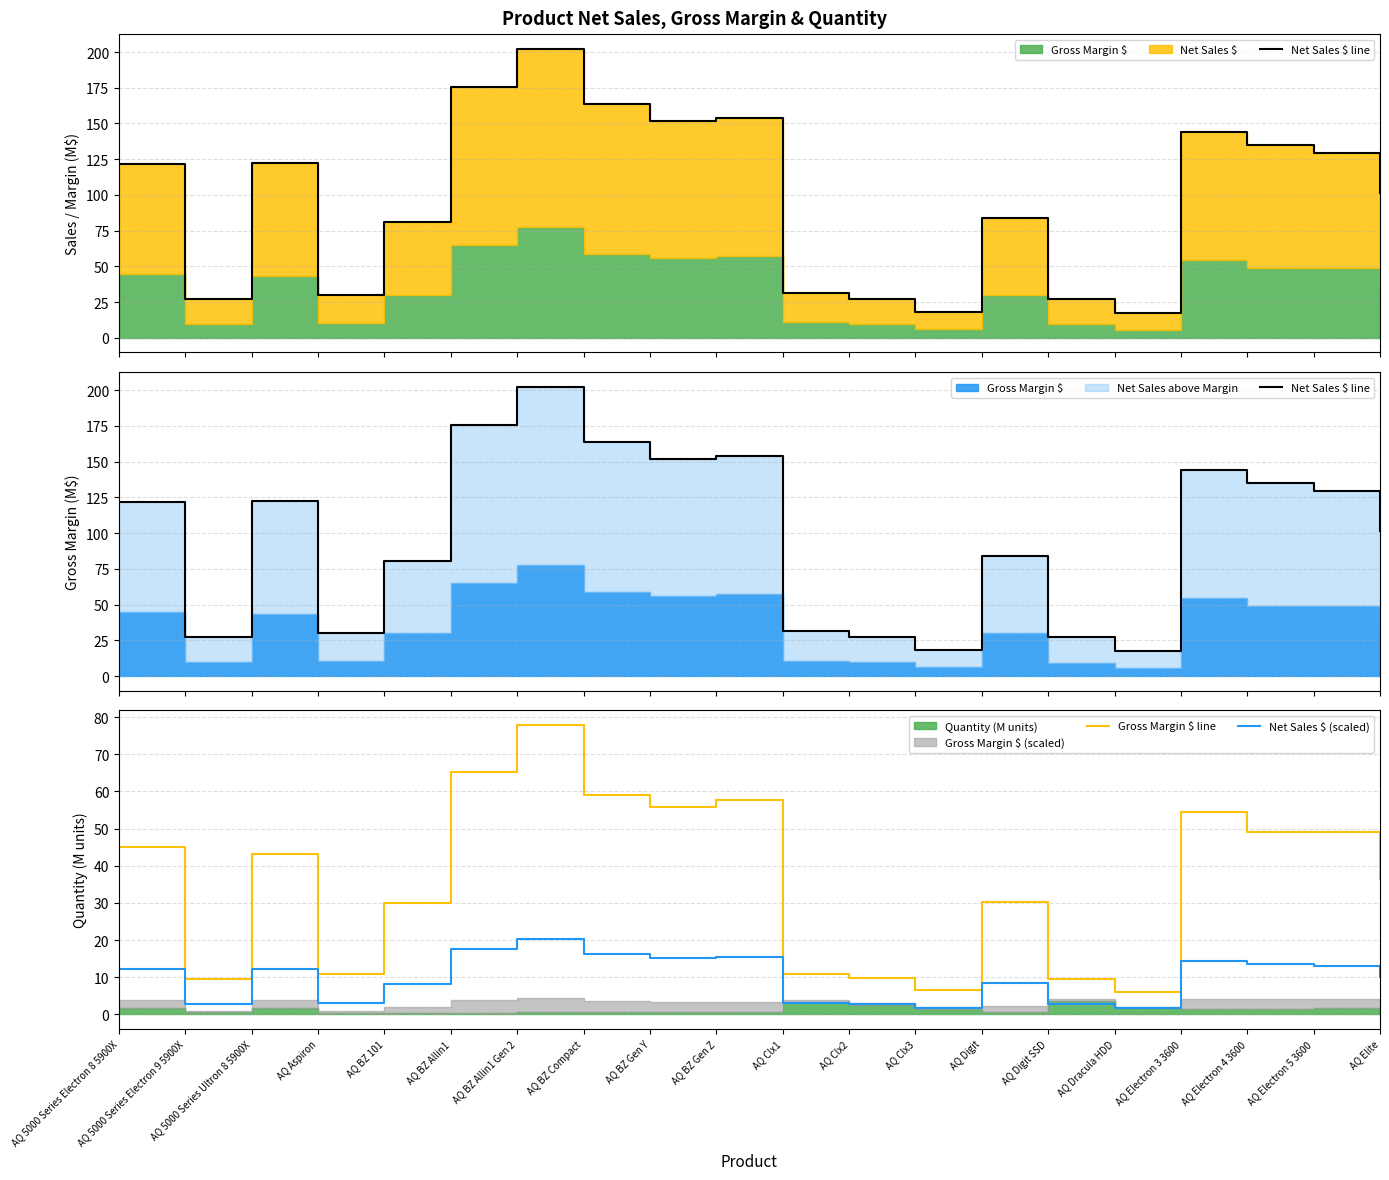

Does the chart have visible grid lines?

Yes